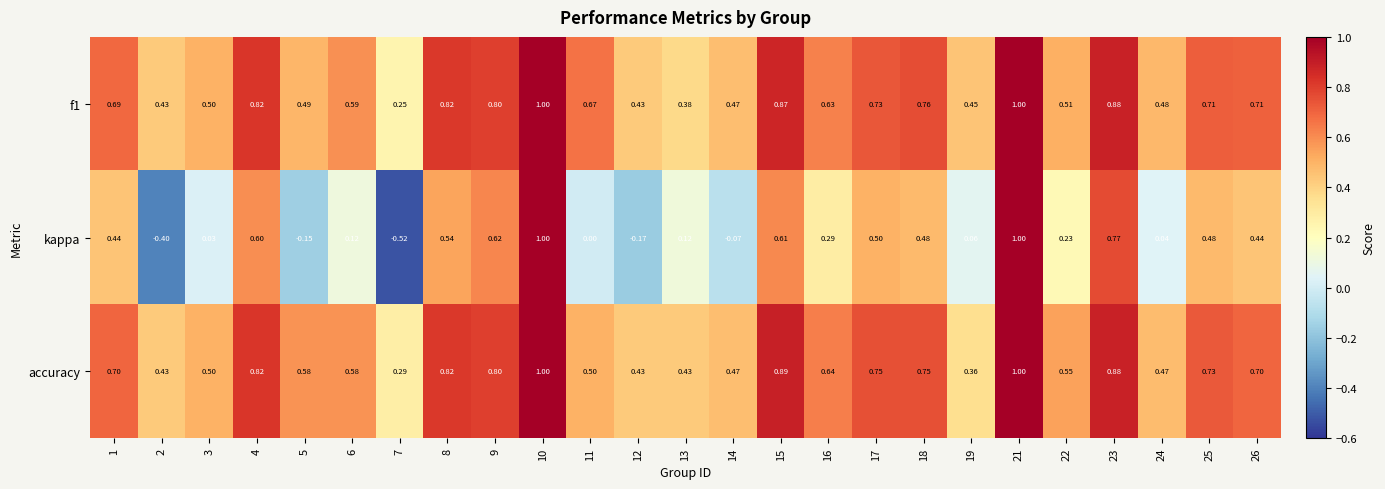

Which series changed the most between 5 and 22?

kappa